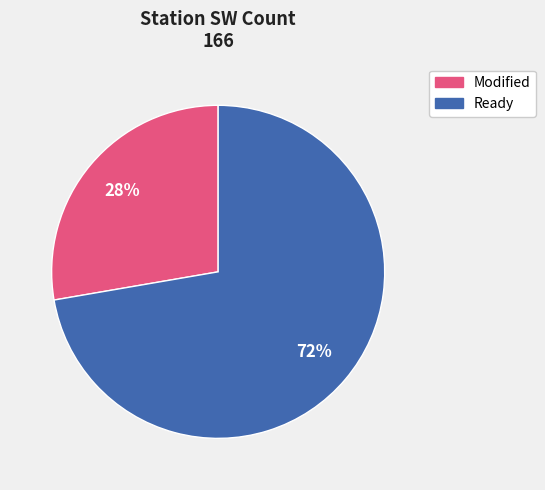

Is there any slice that represents more than half of the pie?

Yes